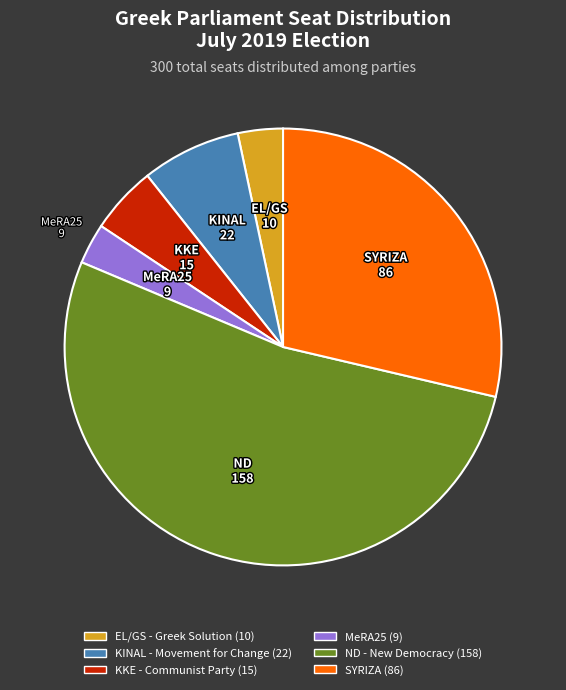

How many slices are in this pie chart?

6